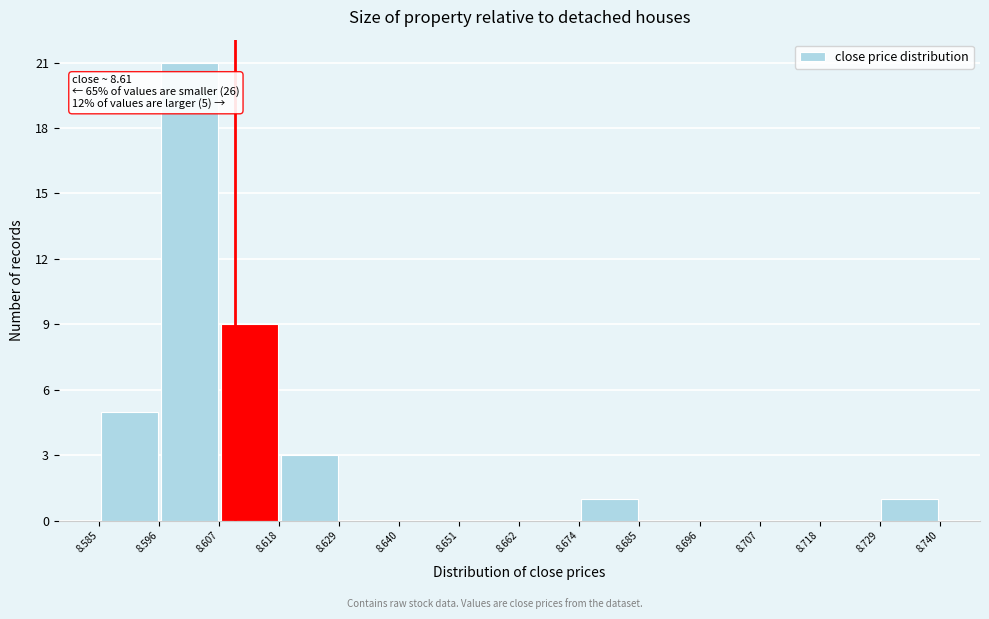

Which range on the x-axis has the tallest bar?

8.596 to 8.607